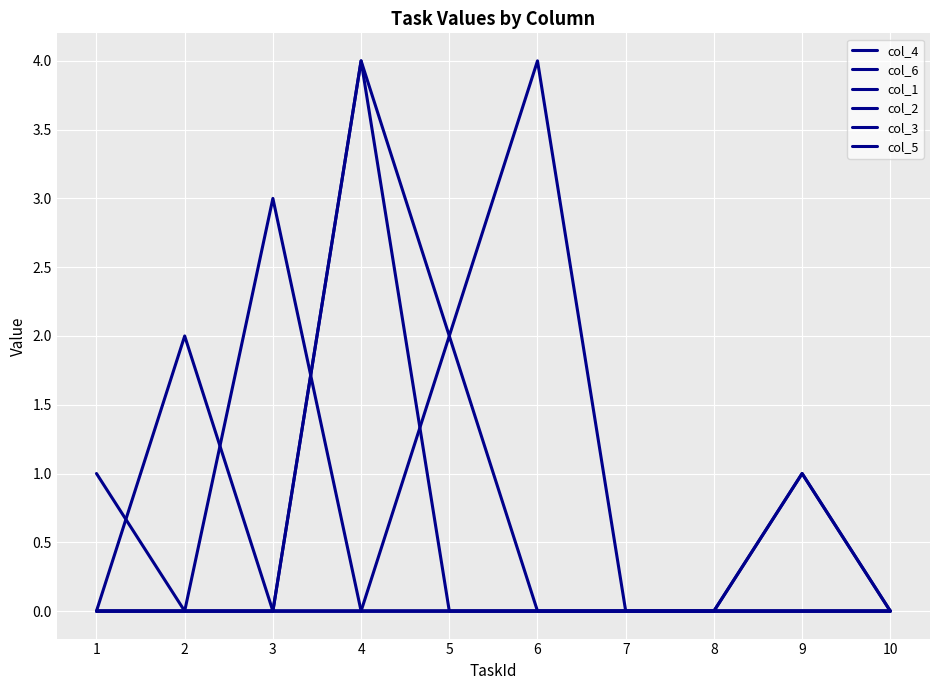

Does the chart have visible grid lines?

Yes